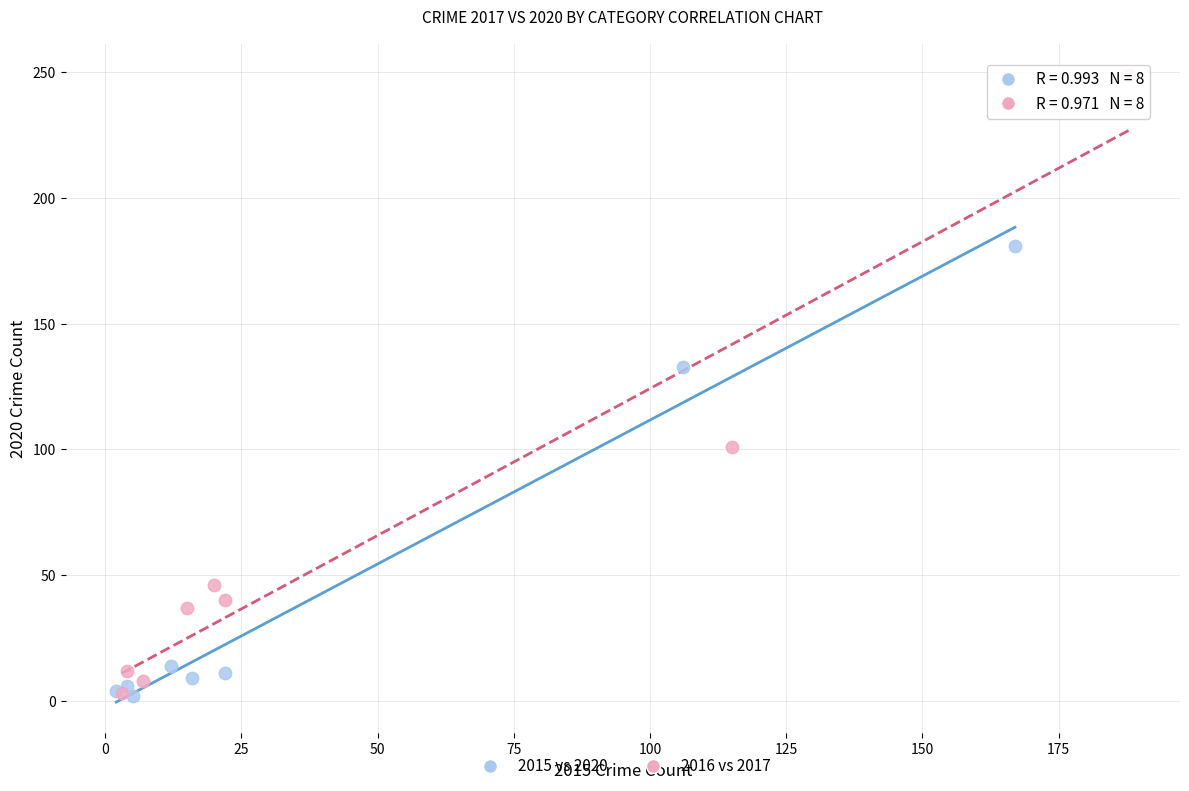

Which series contains the highest Y value?

2016 vs 2017